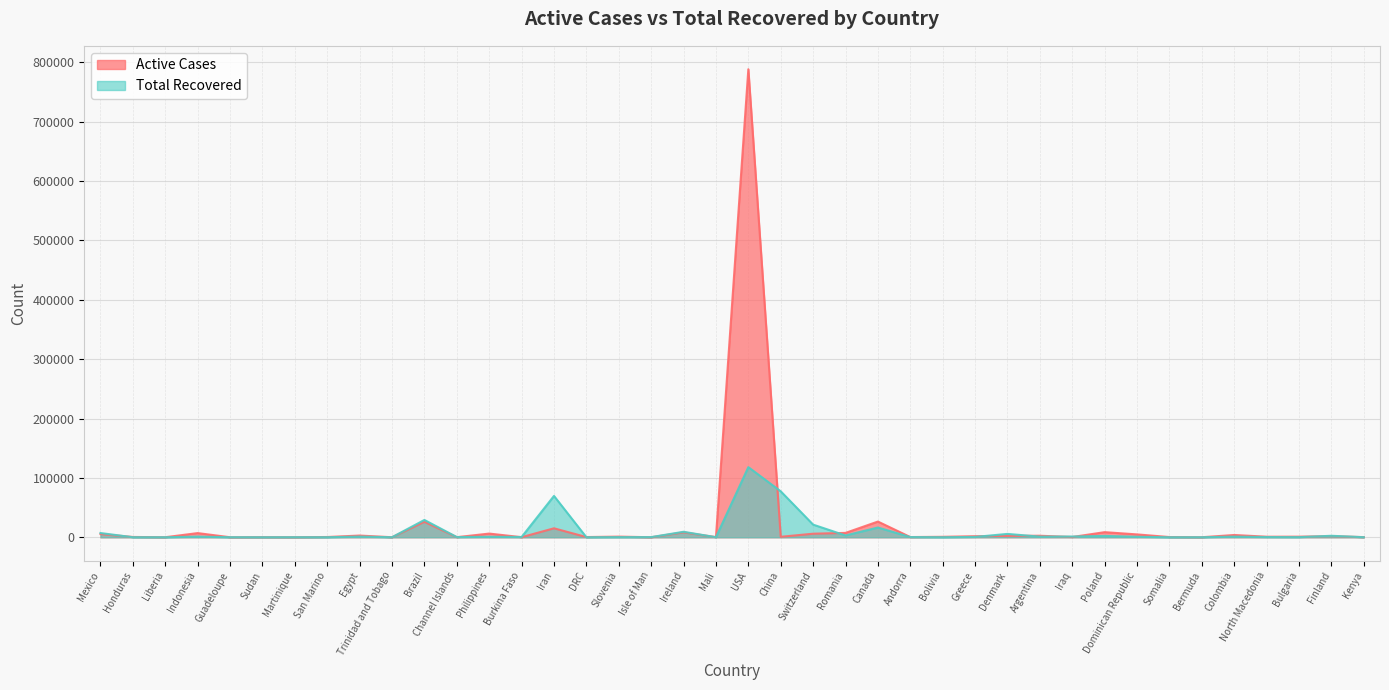

True or false: Total Recovered has a value of 5373 at Romania.

False